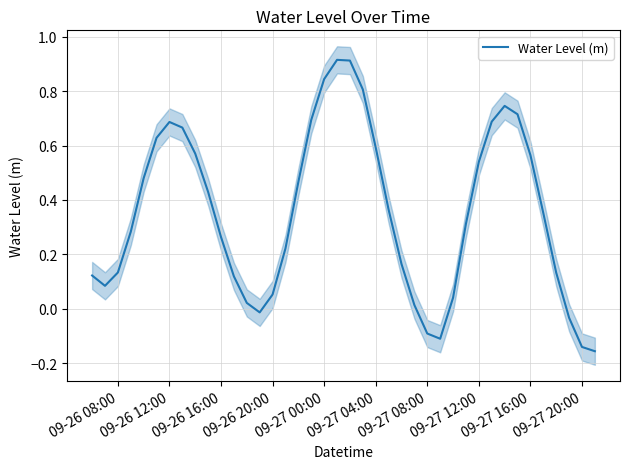

True or false: Water Level (m) has a value of 0.6 at 09-27 04:00.

True